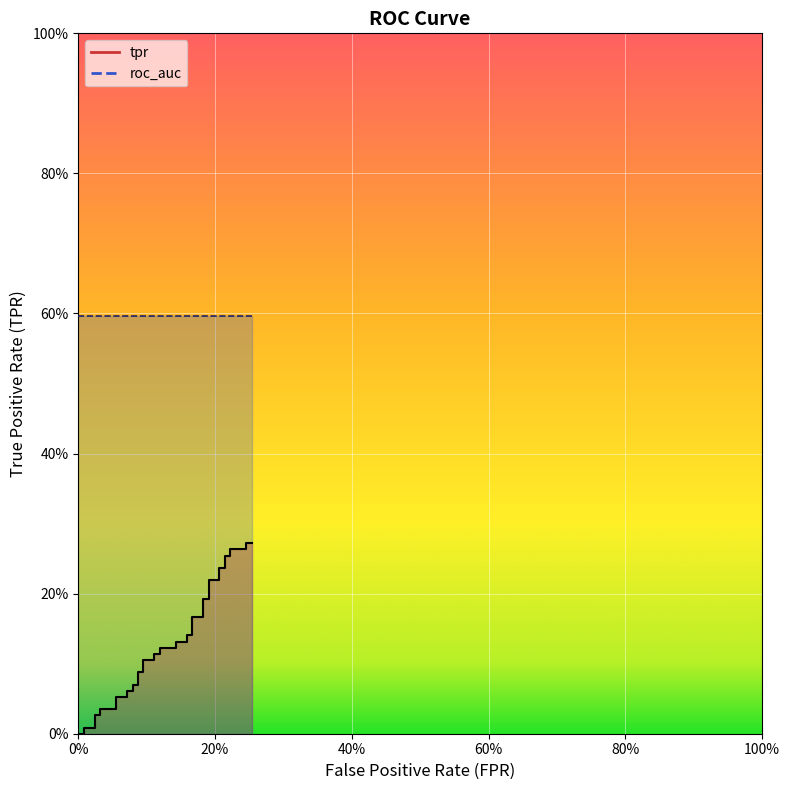

Is it true that the value at 80% is 0.0?

False